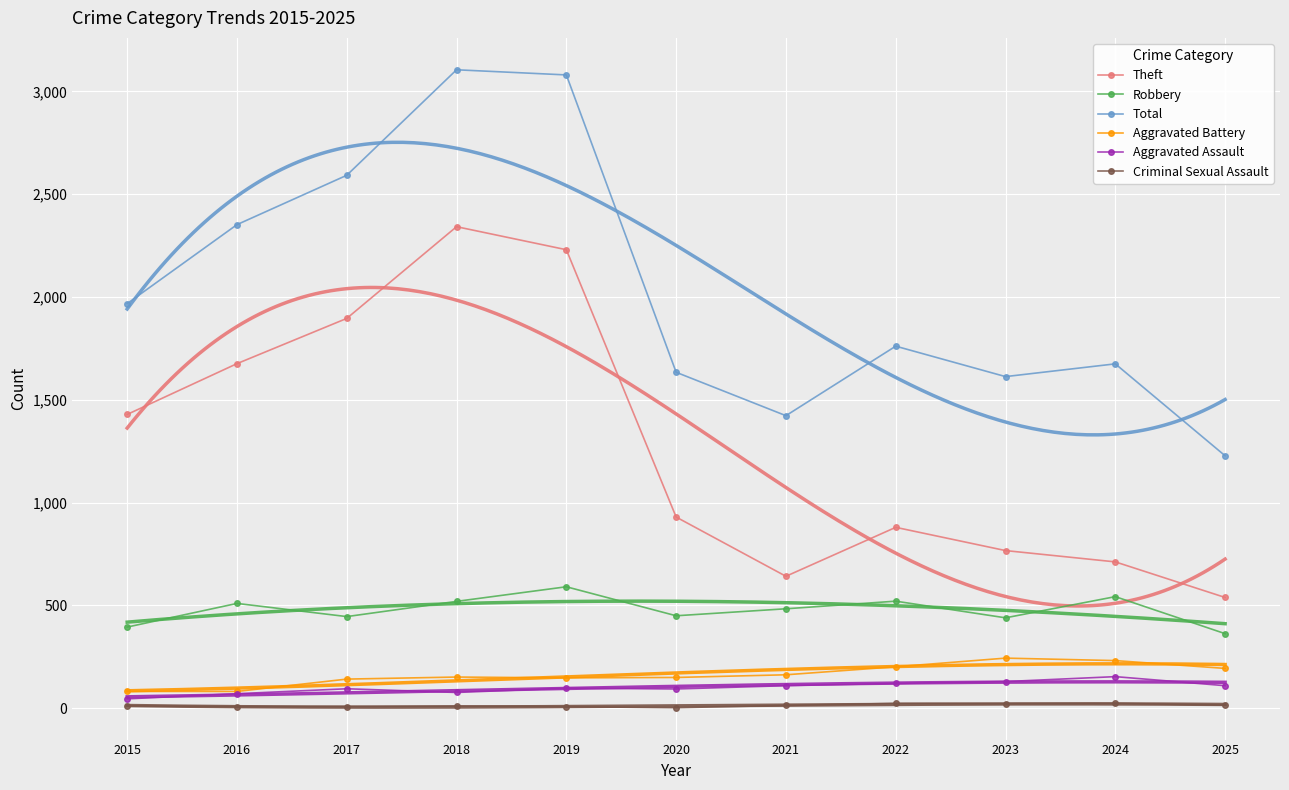

What value does the Total series have at 2024, to the nearest 10?

1680